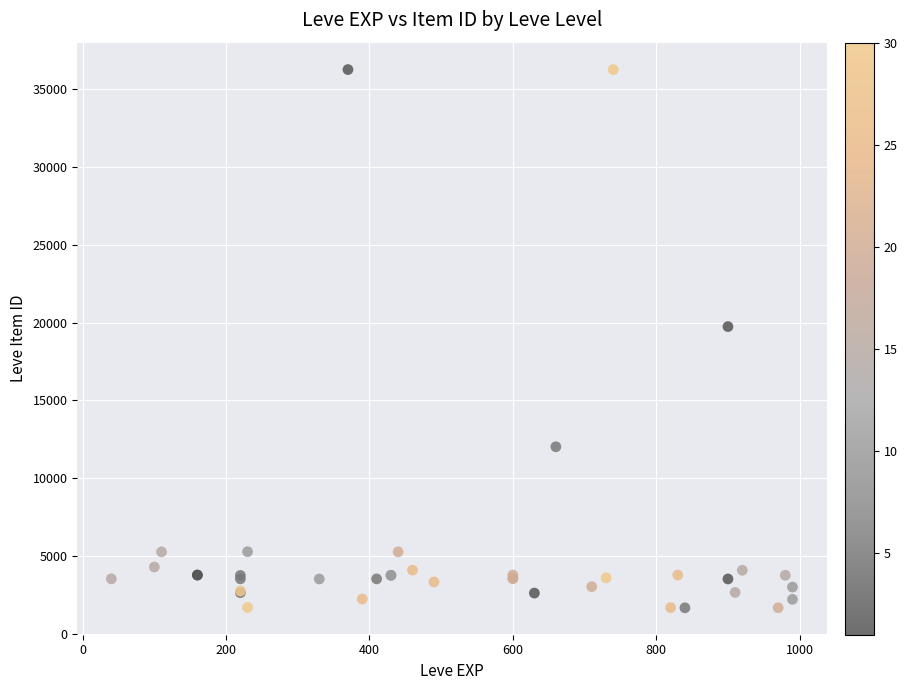

What Y value in the scatter plot is closest to 18967?

19744